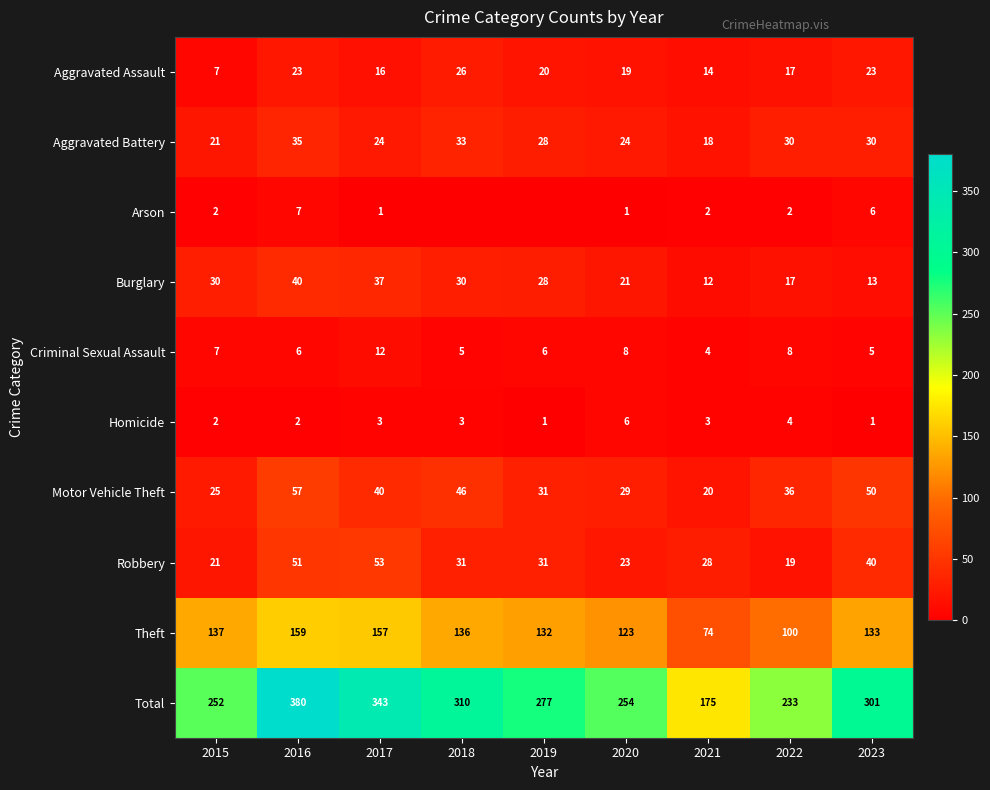

What is the approximate value of Total at 2021?

175